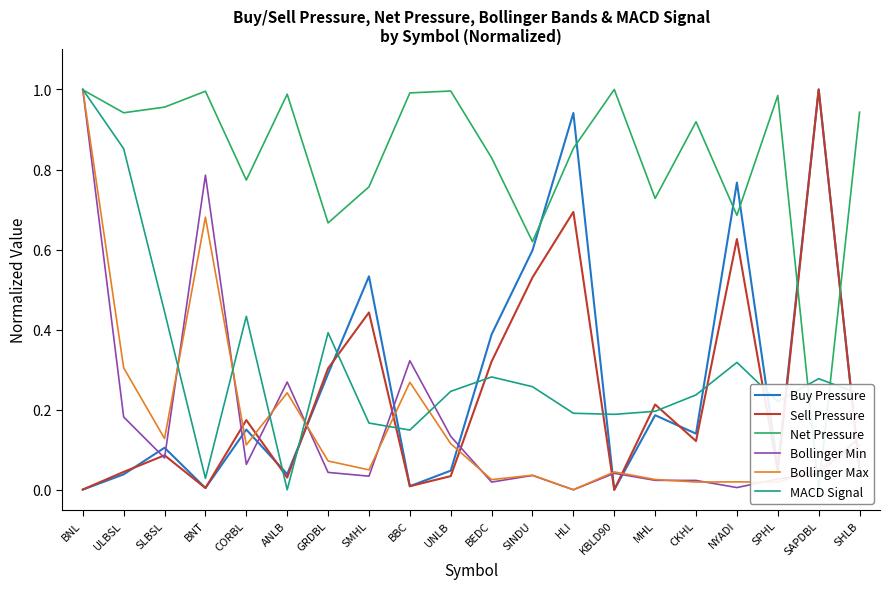

How many interior local valleys does the Bollinger Max series have?

7